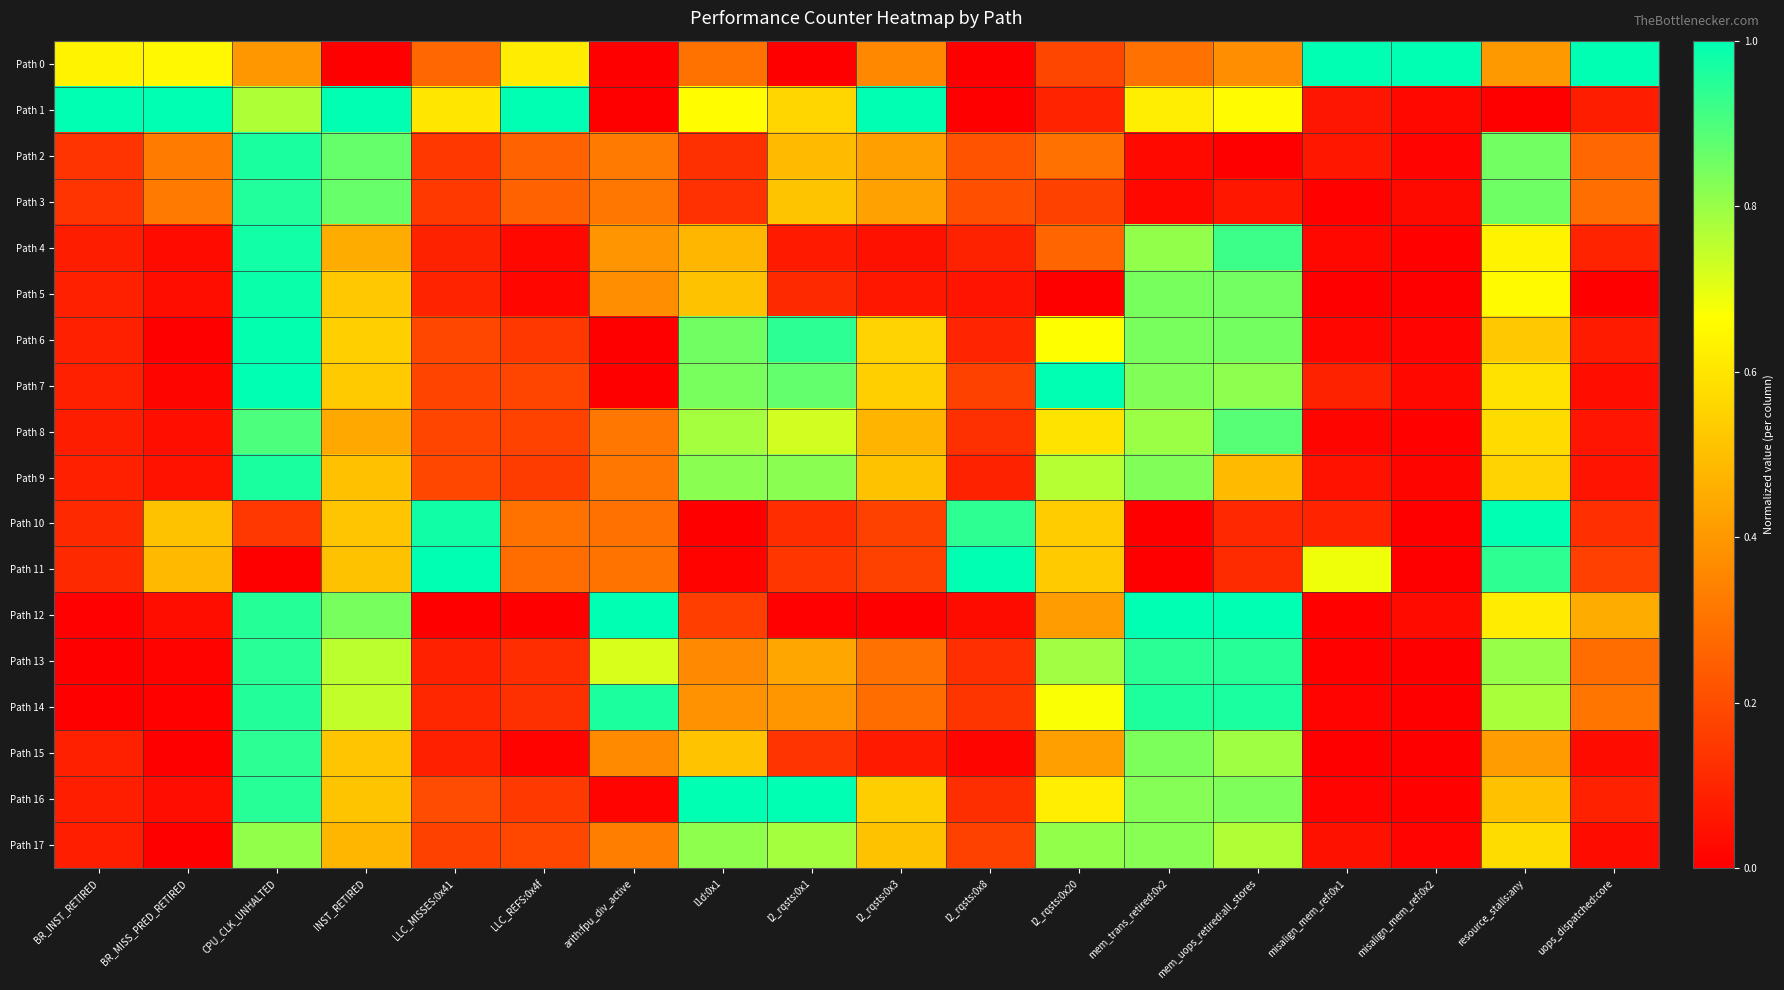

Rank the series at uops_dispatched:core from lowest to highest value.

Path 5, Path 17, Path 15, Path 7, Path 9, Path 8, Path 6, Path 1, Path 16, Path 4, Path 10, Path 11, Path 2, Path 13, Path 3, Path 14, Path 12, Path 0